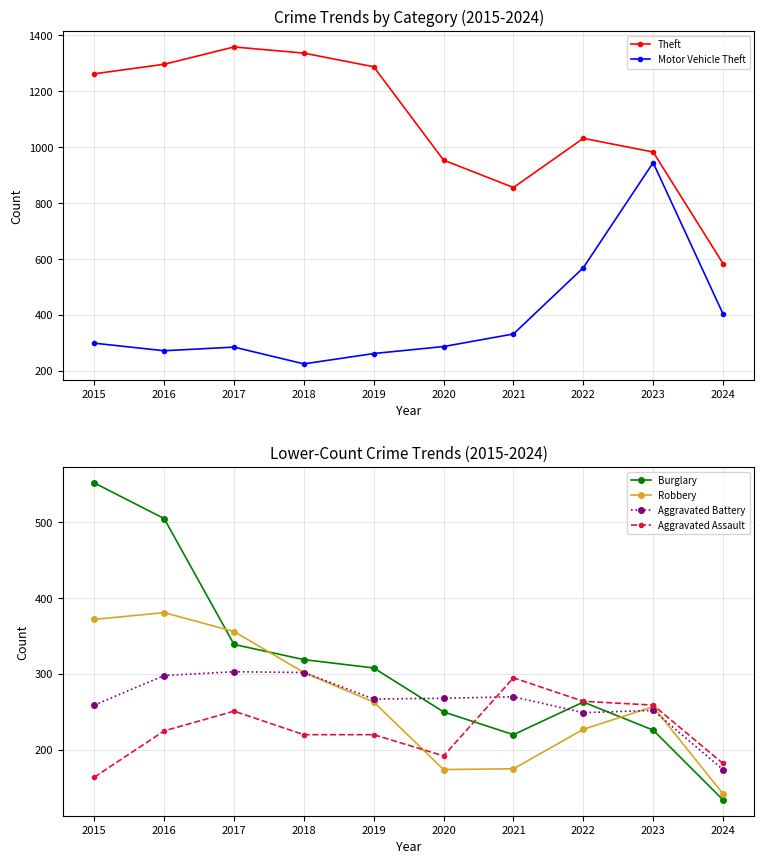

True or false: Aggravated Battery has a value of 126 at 2016.

False